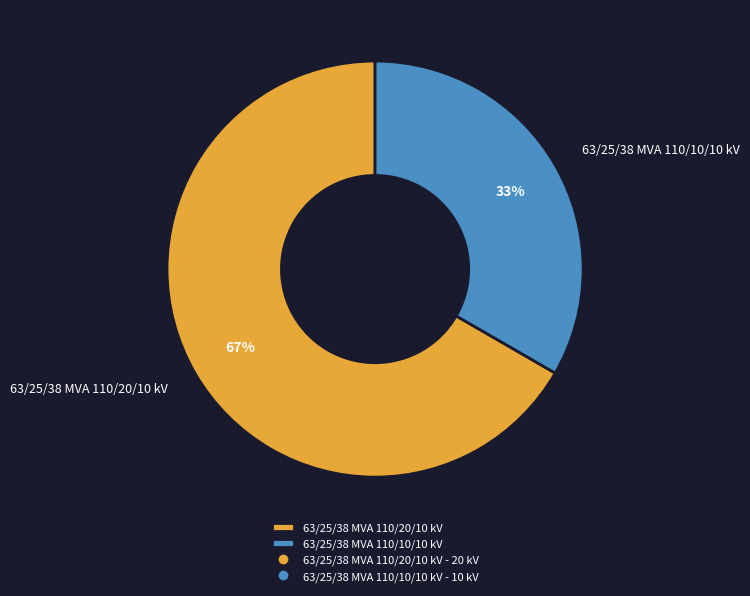

Does 63/25/38 MVA 110/20/10 kV represent more than half of the total?

Yes